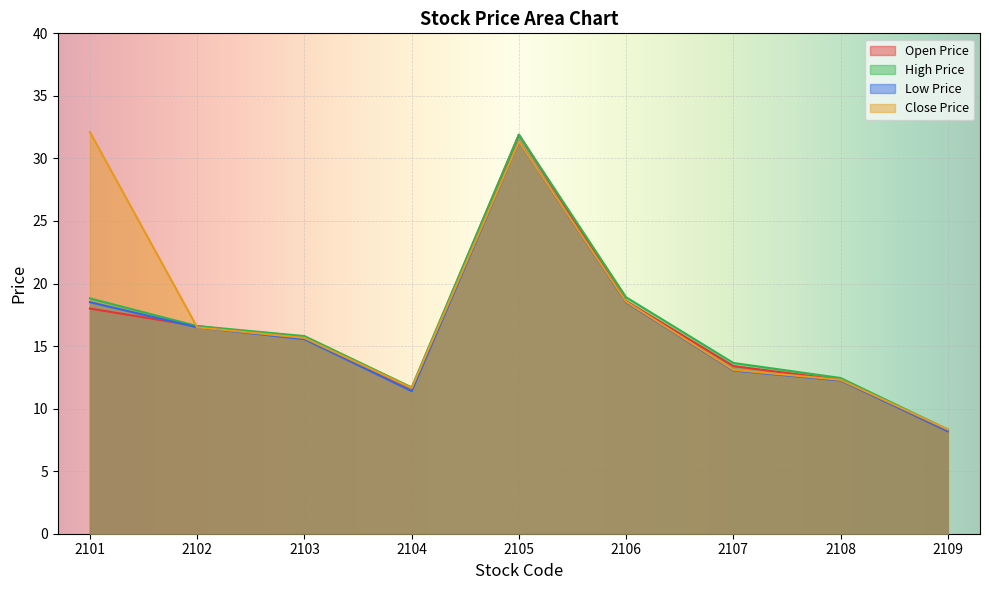

Where do Close Price and Open Price first cross each other?

2101 and 2102